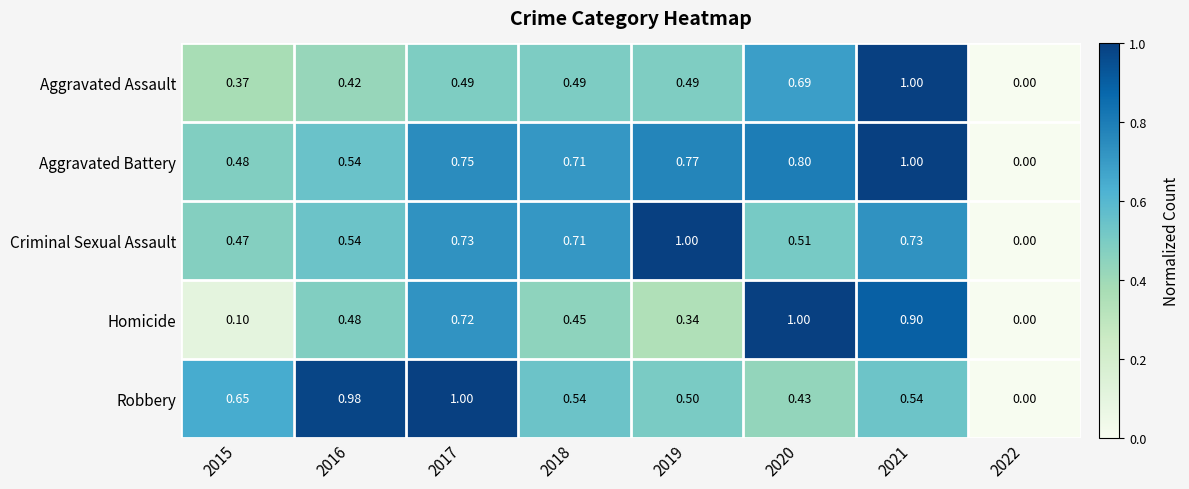

At which category is the sum across all series the highest?

2021